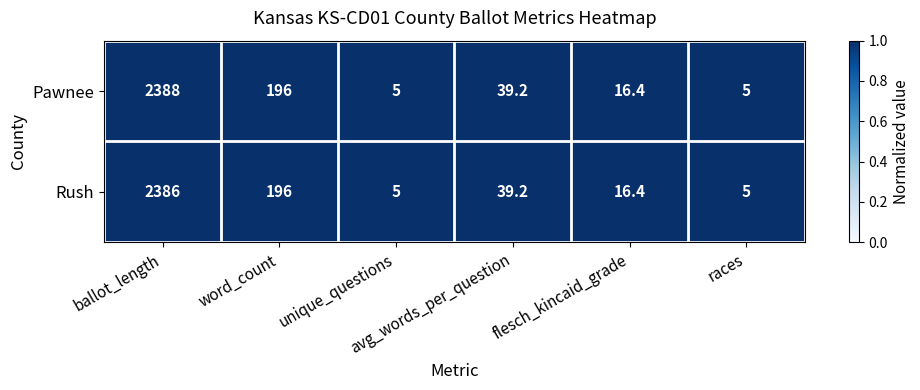

Rank the series by their average value, from highest to lowest.

Pawnee, Rush